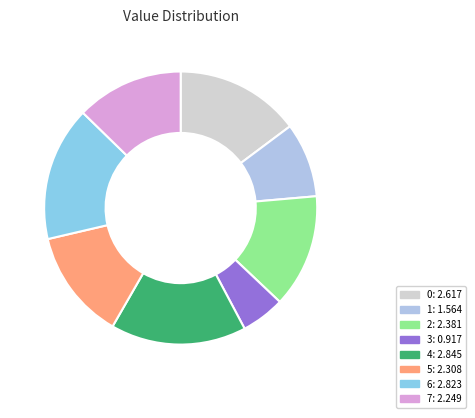

Do 2 and 3 together represent more than half of the pie?

No